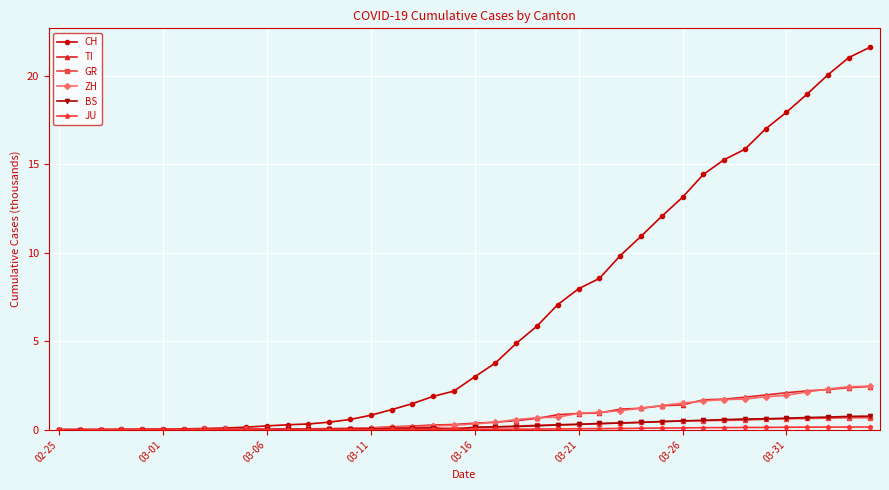

Which series has the largest total across all categories?

CH